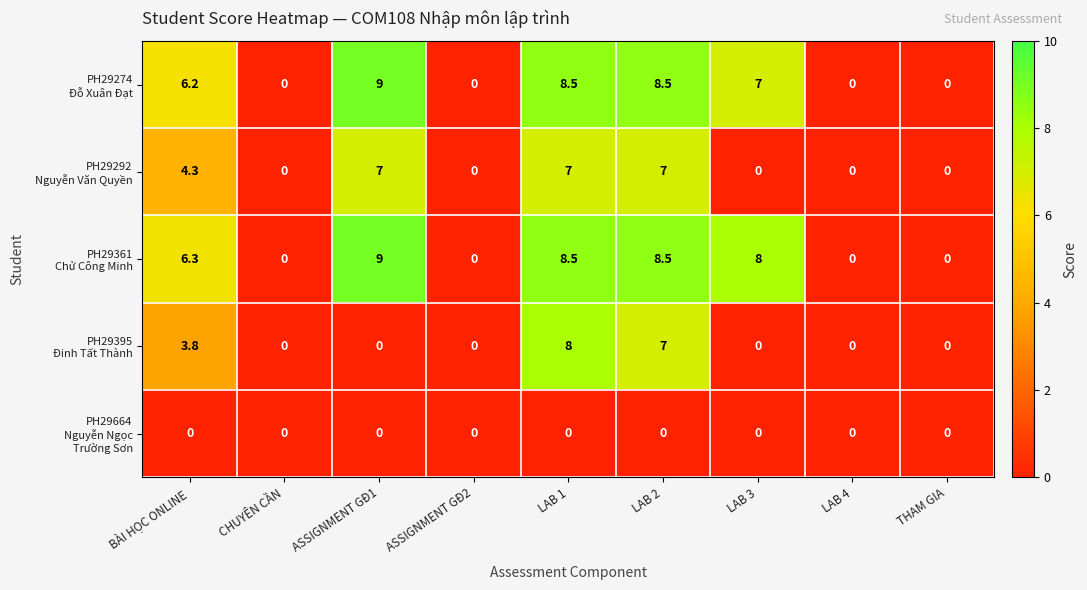

At which category does the chart reach its peak across all series?

ASSIGNMENT GĐ1